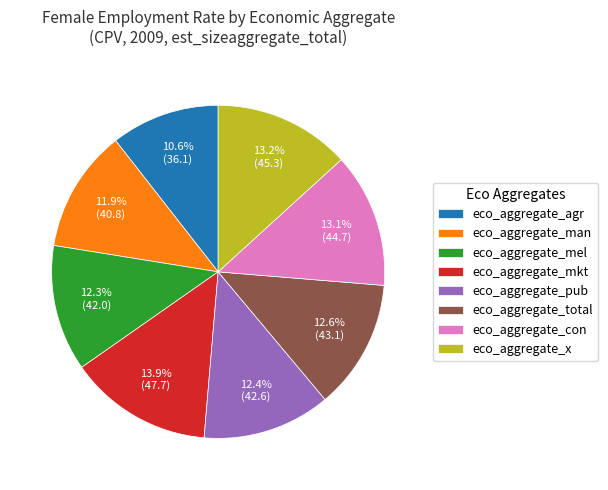

Is the sum of eco_aggregate_man and eco_aggregate_total greater than half?

No